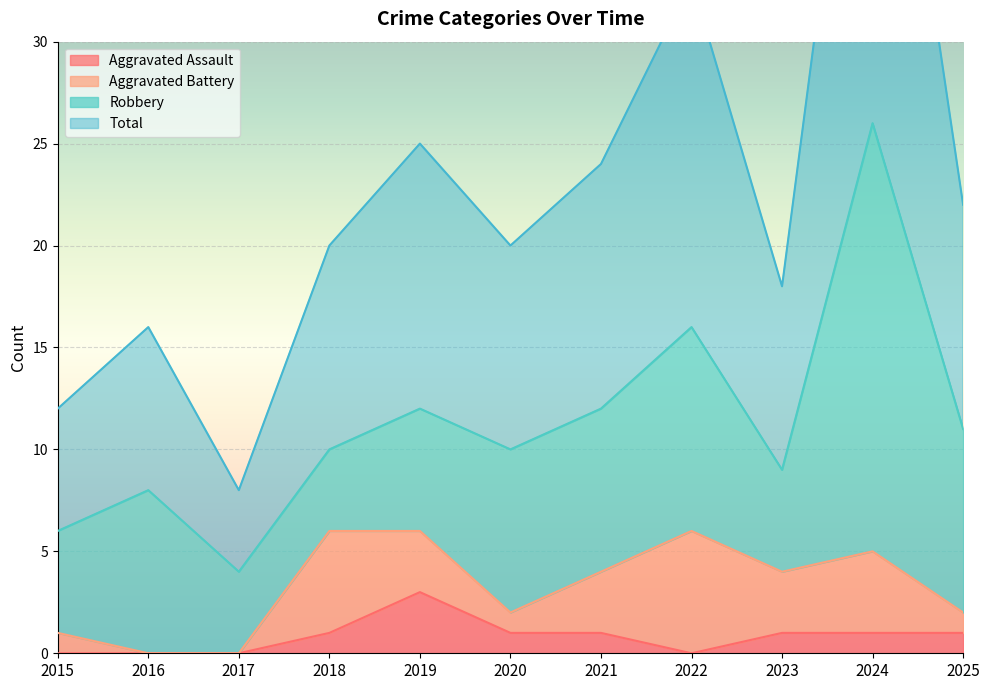

What is the sum of all Aggravated Assault values?

9